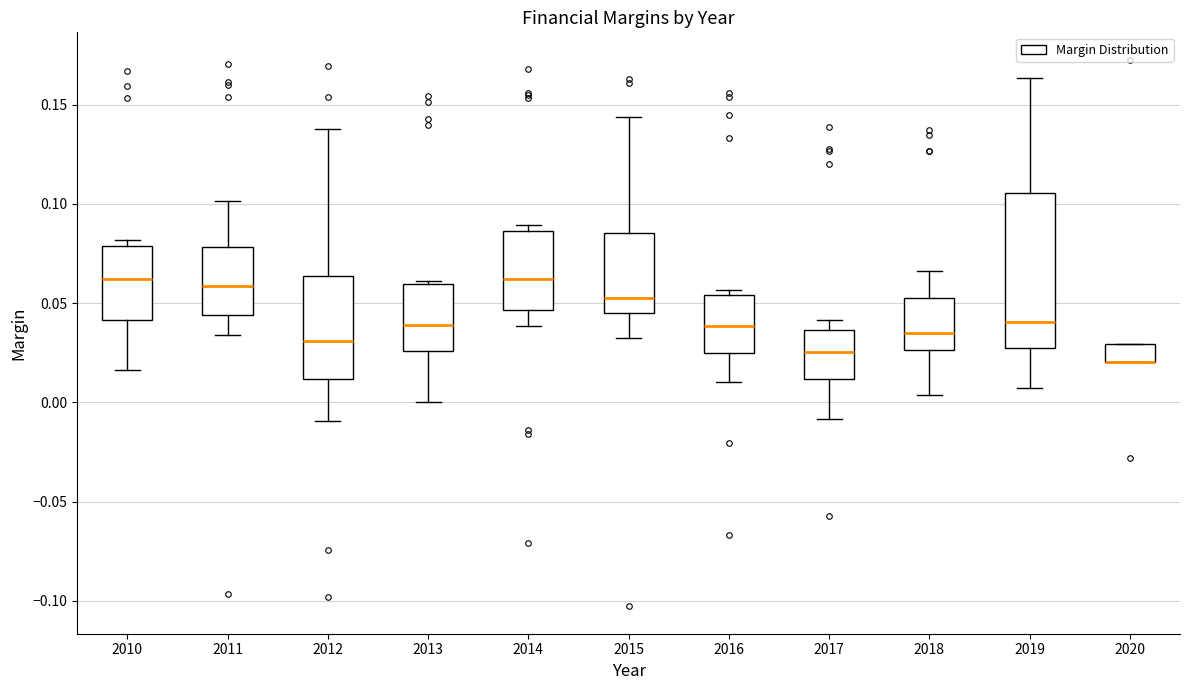

Comparing the boxes themselves (not the whiskers), which one is the tallest?

2019